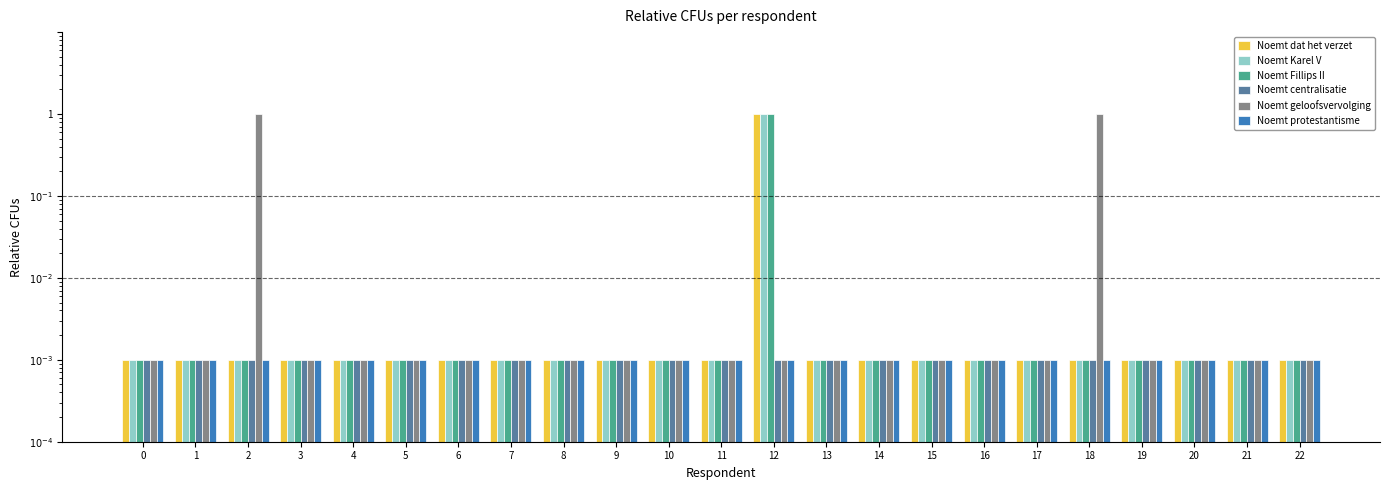

Reading right to left, what are all the values shown in this chart?

Noemt dat het verzet: 22=0.0	21=0.0	20=0.0	19=0.0	18=0.0	17=0.0	16=0.0	15=0.0	14=0.0	13=0.0	12=1.0	11=0.0	10=0.0	9=0.0	8=0.0	7=0.0	6=0.0	5=0.0	4=0.0	3=0.0	2=0.0	1=0.0	0=0.0
Noemt Karel V: 22=0.0	21=0.0	20=0.0	19=0.0	18=0.0	17=0.0	16=0.0	15=0.0	14=0.0	13=0.0	12=1.0	11=0.0	10=0.0	9=0.0	8=0.0	7=0.0	6=0.0	5=0.0	4=0.0	3=0.0	2=0.0	1=0.0	0=0.0
Noemt Fillips II: 22=0.0	21=0.0	20=0.0	19=0.0	18=0.0	17=0.0	16=0.0	15=0.0	14=0.0	13=0.0	12=1.0	11=0.0	10=0.0	9=0.0	8=0.0	7=0.0	6=0.0	5=0.0	4=0.0	3=0.0	2=0.0	1=0.0	0=0.0
Noemt centralisatie: 22=0.0	21=0.0	20=0.0	19=0.0	18=0.0	17=0.0	16=0.0	15=0.0	14=0.0	13=0.0	12=0.0	11=0.0	10=0.0	9=0.0	8=0.0	7=0.0	6=0.0	5=0.0	4=0.0	3=0.0	2=0.0	1=0.0	0=0.0
Noemt geloofsvervolging: 22=0.0	21=0.0	20=0.0	19=0.0	18=1.0	17=0.0	16=0.0	15=0.0	14=0.0	13=0.0	12=0.0	11=0.0	10=0.0	9=0.0	8=0.0	7=0.0	6=0.0	5=0.0	4=0.0	3=0.0	2=1.0	1=0.0	0=0.0
Noemt protestantisme: 22=0.0	21=0.0	20=0.0	19=0.0	18=0.0	17=0.0	16=0.0	15=0.0	14=0.0	13=0.0	12=0.0	11=0.0	10=0.0	9=0.0	8=0.0	7=0.0	6=0.0	5=0.0	4=0.0	3=0.0	2=0.0	1=0.0	0=0.0